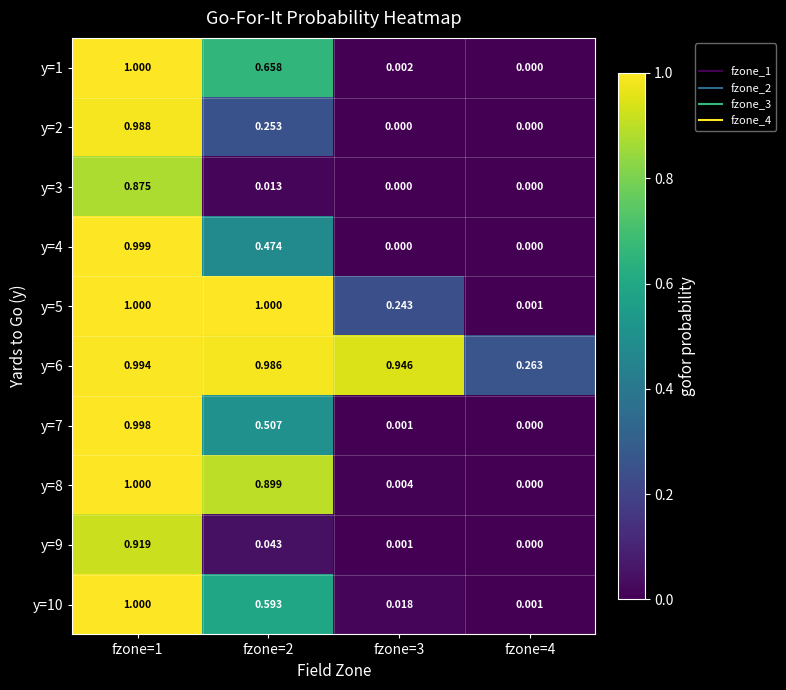

Is the value of y=9 at fzone=2 greater than the value of y=3 at fzone=1?

No